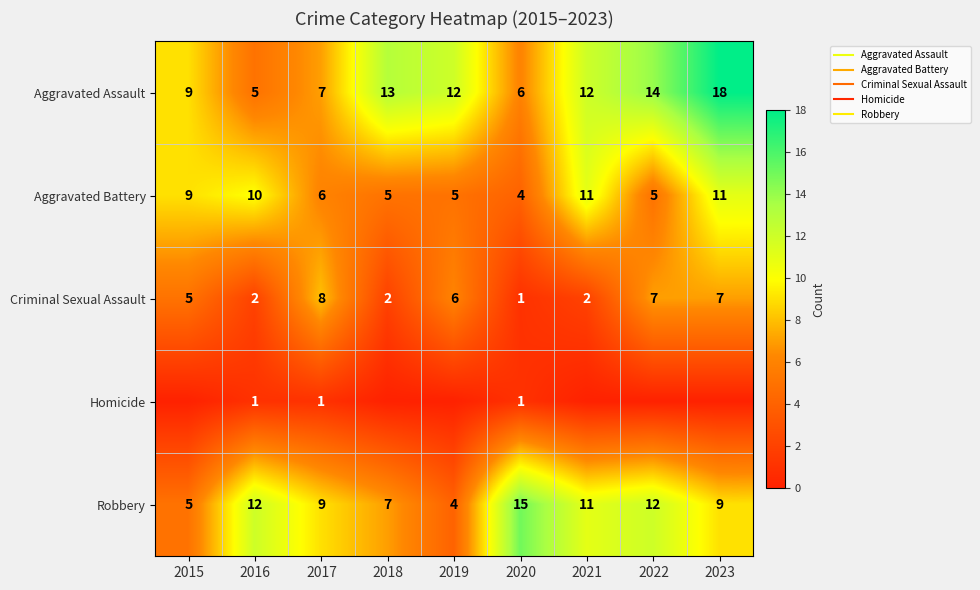

What is the minimum value for Aggravated Assault?

5